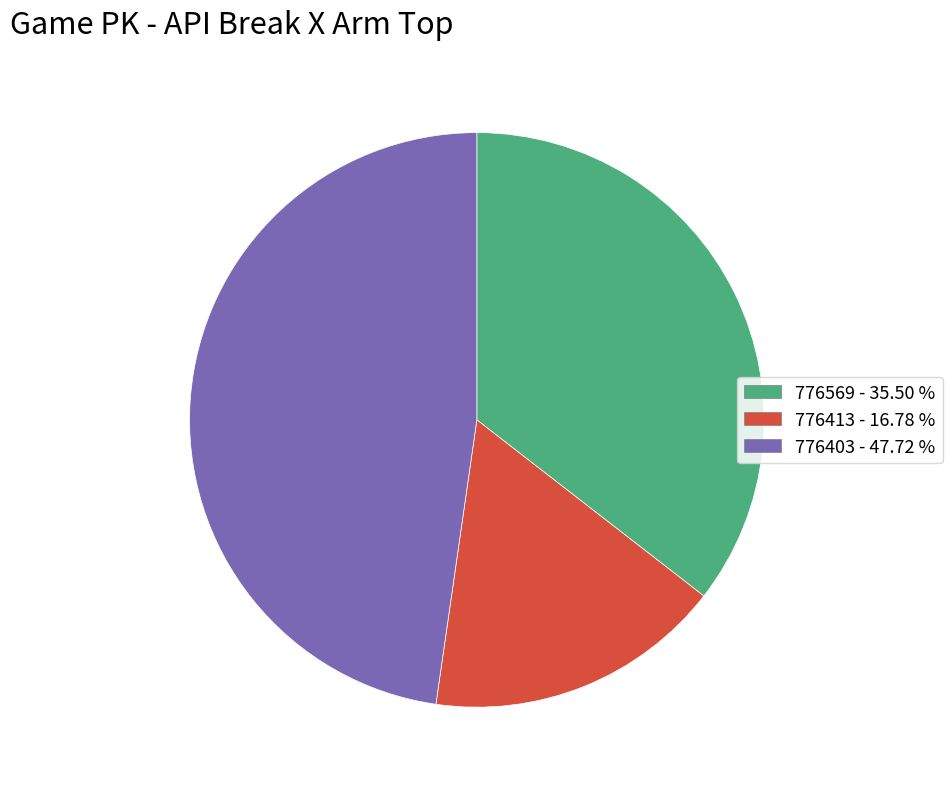

What is the largest slice in the pie chart?

776403